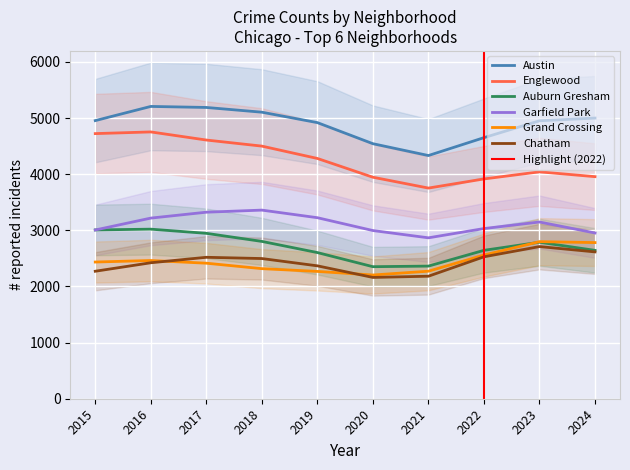

True or false: Chatham and Austin cross at least once.

False